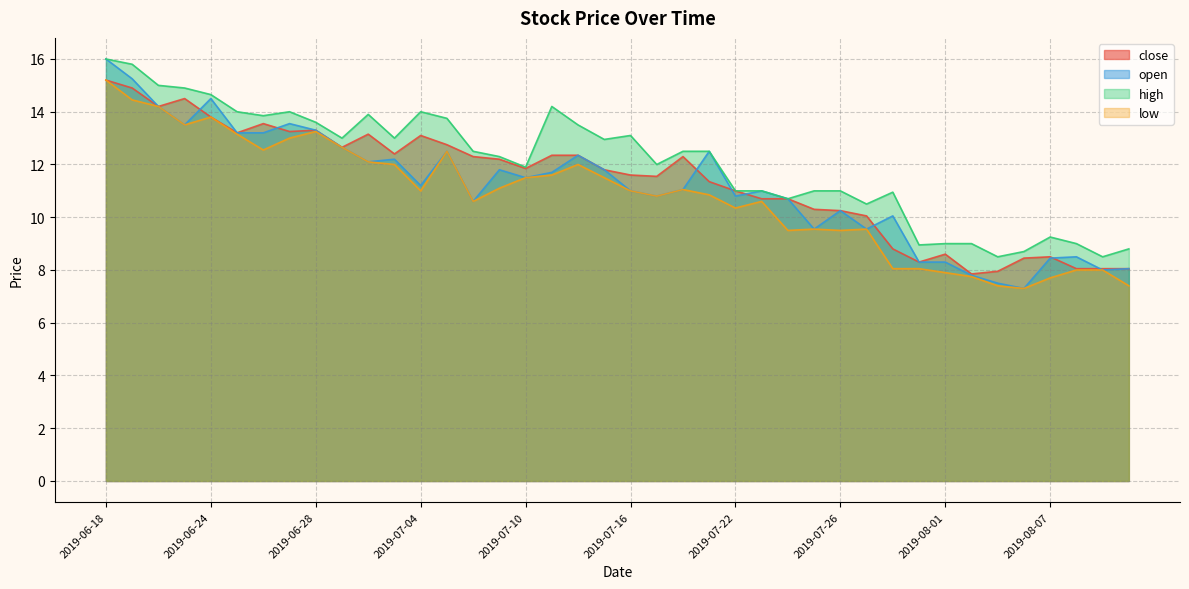

Where is low nearest to the value 11?

2019-07-04